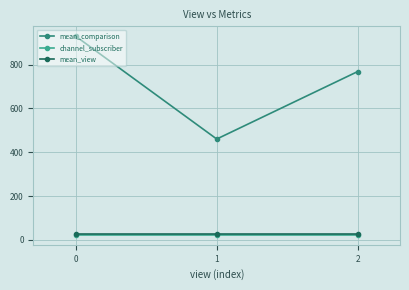

Does the chart display data point markers on the line(s)?

Yes